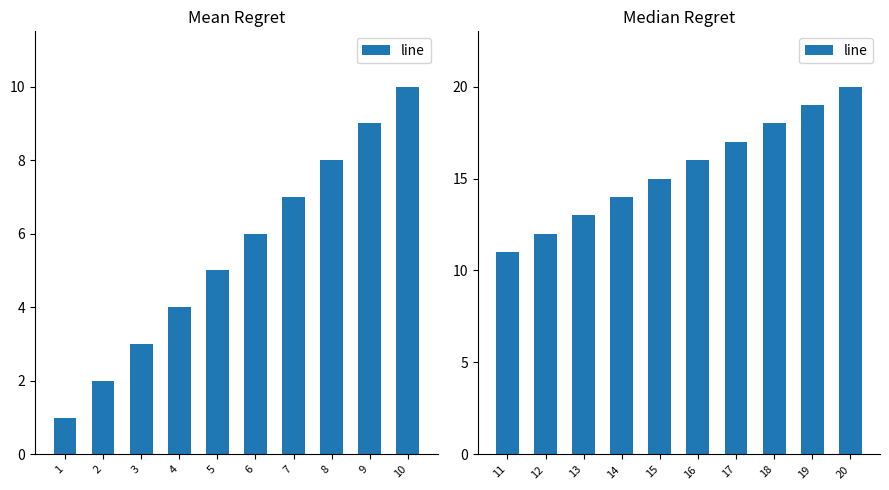

Rank the categories by value from lowest to highest.

11, 12, 13, 14, 15, 16, 17, 18, 19, 20